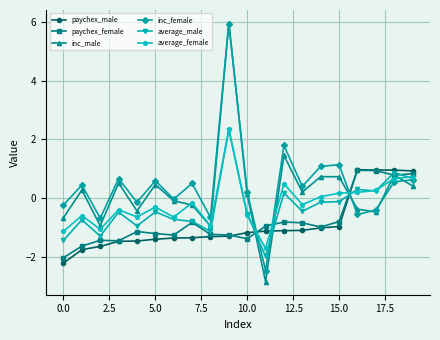

How many data points in average_male are less than 0?

14